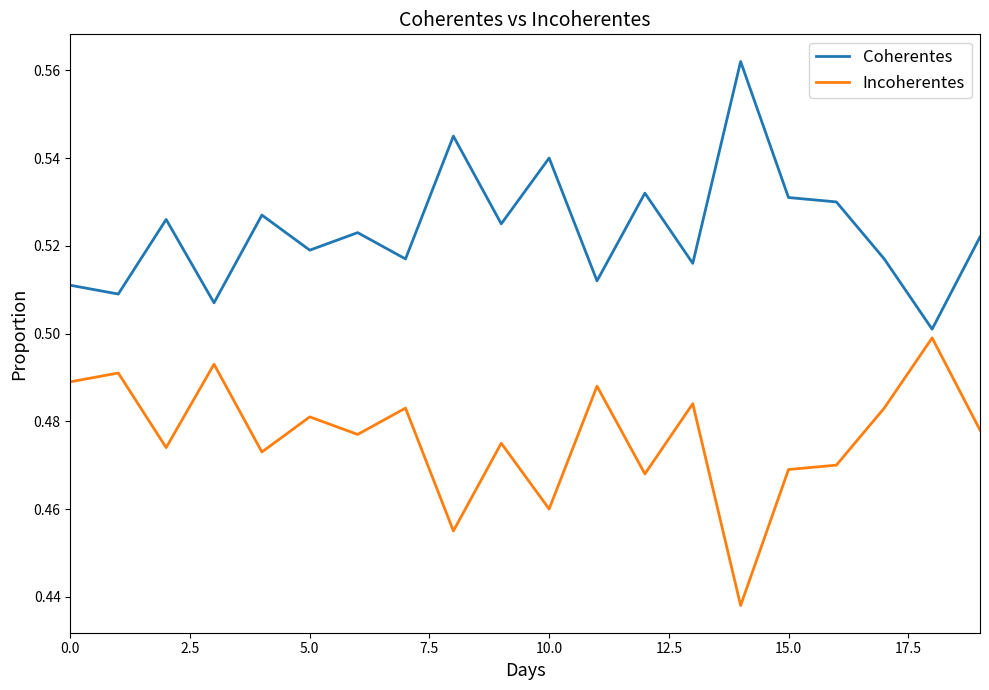

Which series has the largest total across all categories?

Coherentes